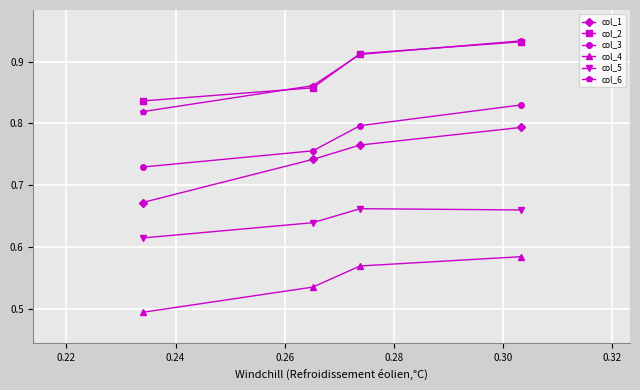

At how many categories does at least one series exceed 0?

4